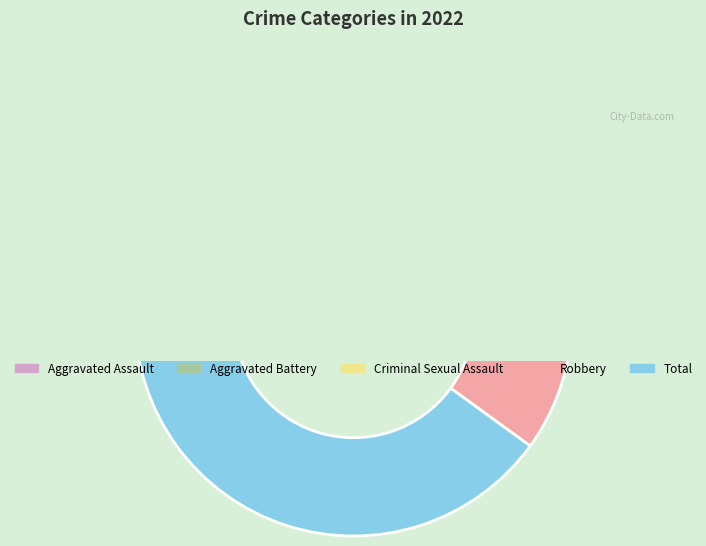

Is it true that Aggravated Battery is 1% of the pie?

False